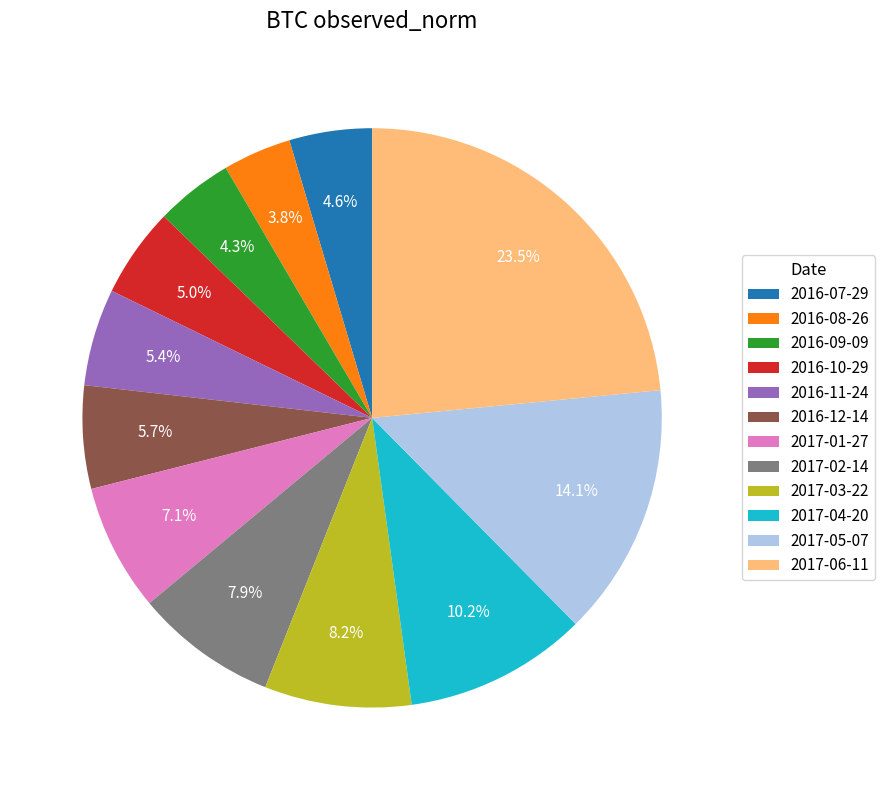

How much of the chart is everything except 2016-08-26?

96.2%